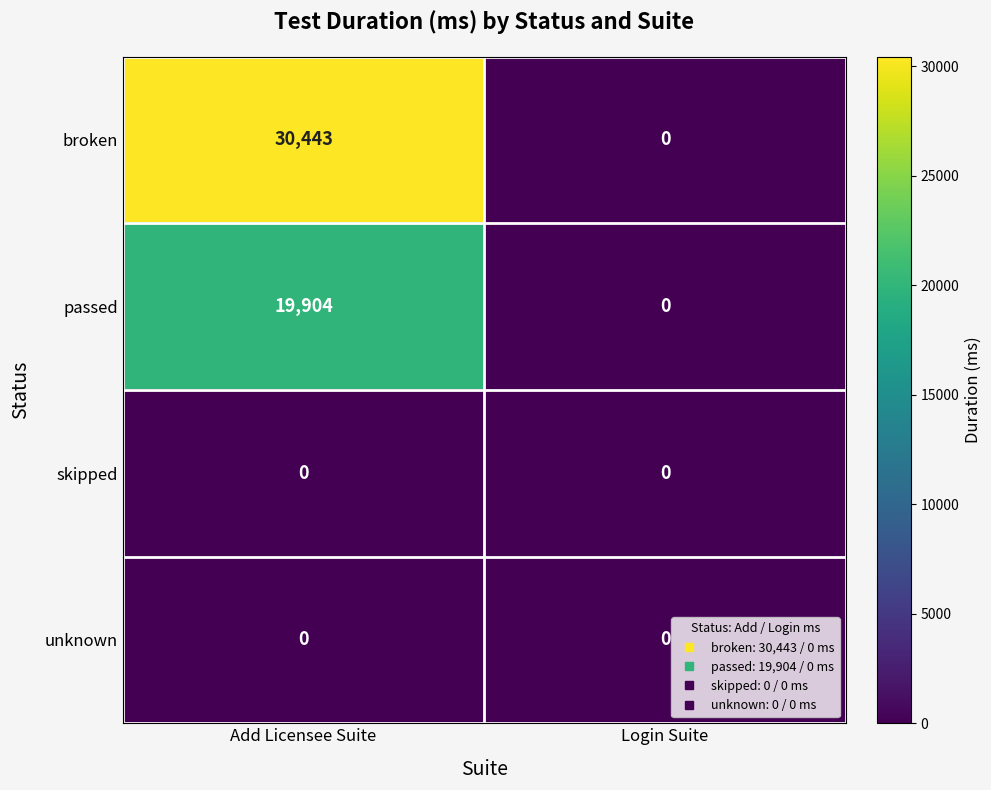

The value of passed at Login Suite is -6545. True or false?

False